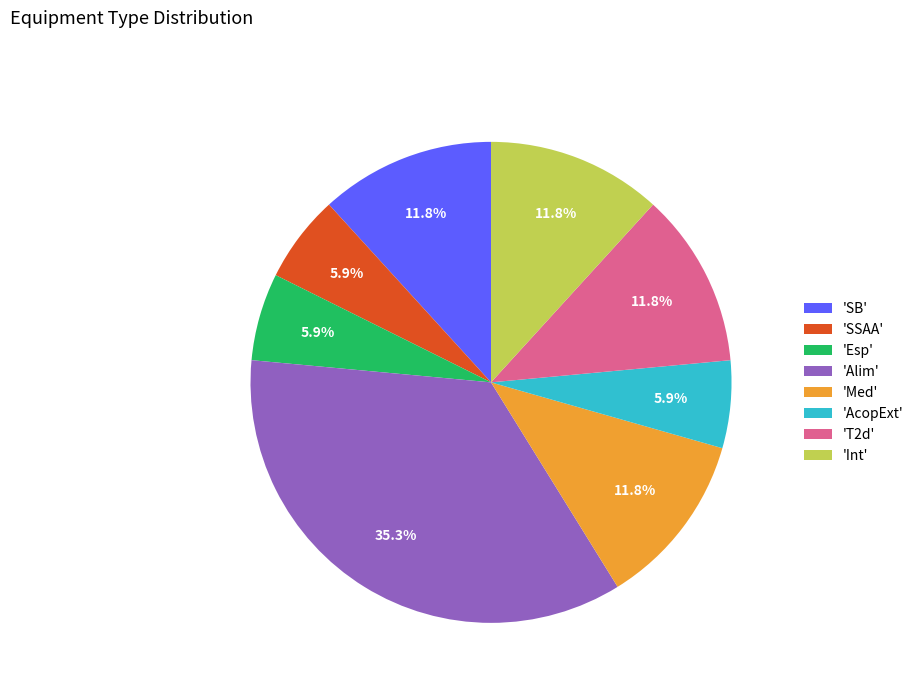

What percentage is NOT represented by 'T2d'?

88.2%